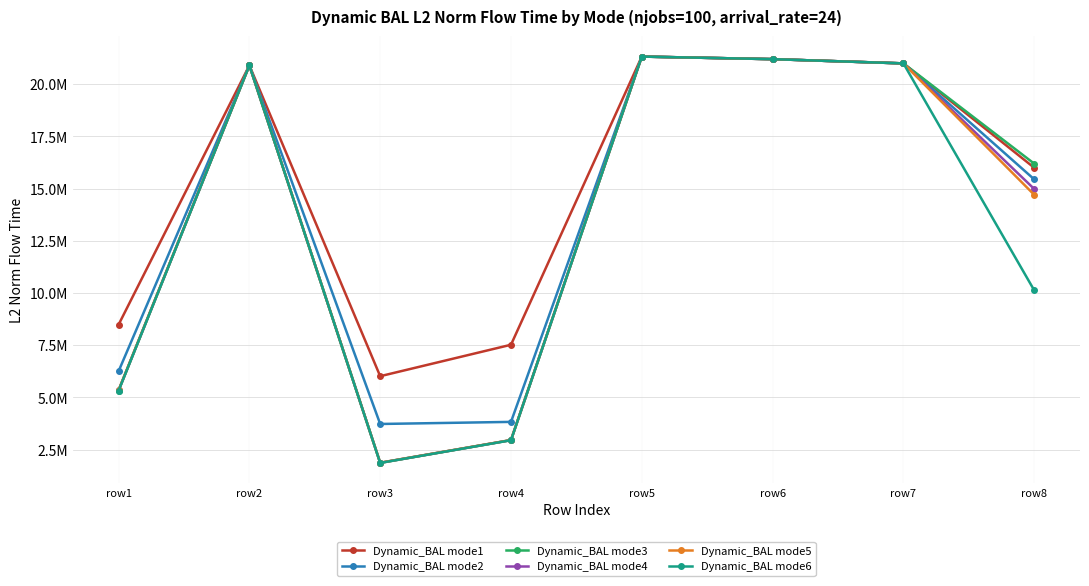

What is the maximum value for Dynamic_BAL mode1?

21324448.8